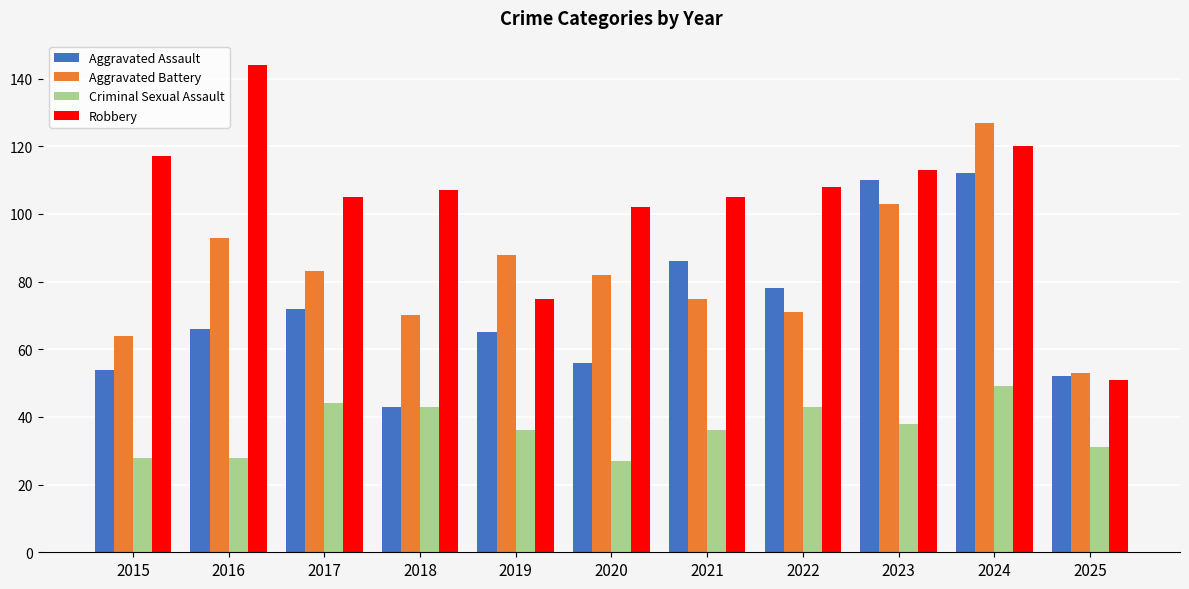

Reading left to right, what are all the values shown in this chart?

Aggravated Assault: 2015=54	2016=66	2017=72	2018=43	2019=65	2020=56	2021=86	2022=78	2023=110	2024=112	2025=52
Aggravated Battery: 2015=64	2016=93	2017=83	2018=70	2019=88	2020=82	2021=75	2022=71	2023=103	2024=127	2025=53
Criminal Sexual Assault: 2015=28	2016=28	2017=44	2018=43	2019=36	2020=27	2021=36	2022=43	2023=38	2024=49	2025=31
Robbery: 2015=117	2016=144	2017=105	2018=107	2019=75	2020=102	2021=105	2022=108	2023=113	2024=120	2025=51